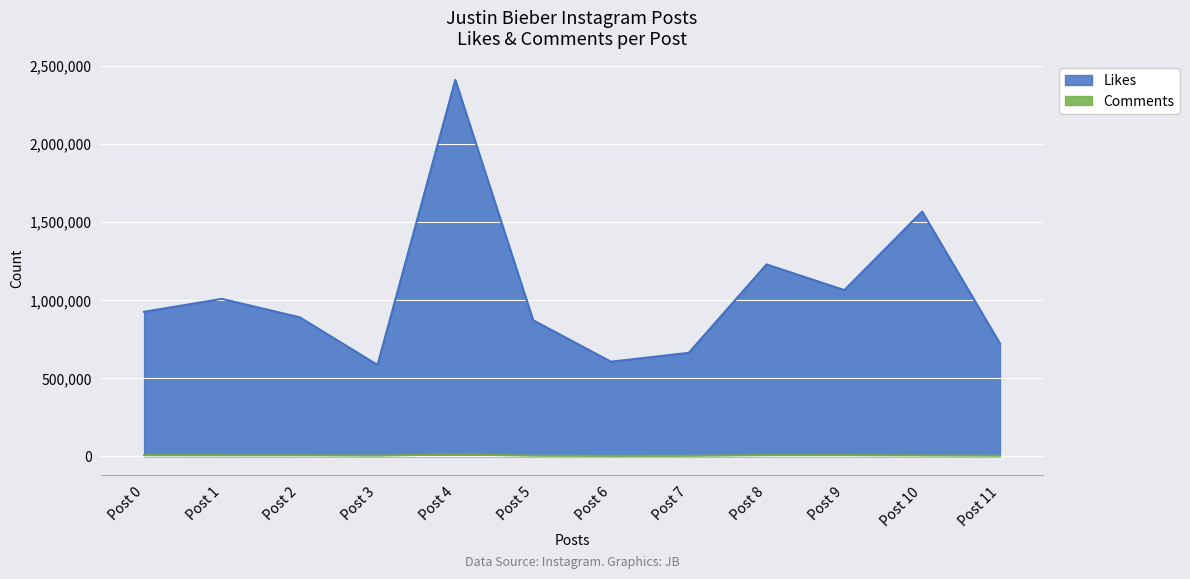

What is the sum of the Likes values at Post 10 and Post 8?

2793217